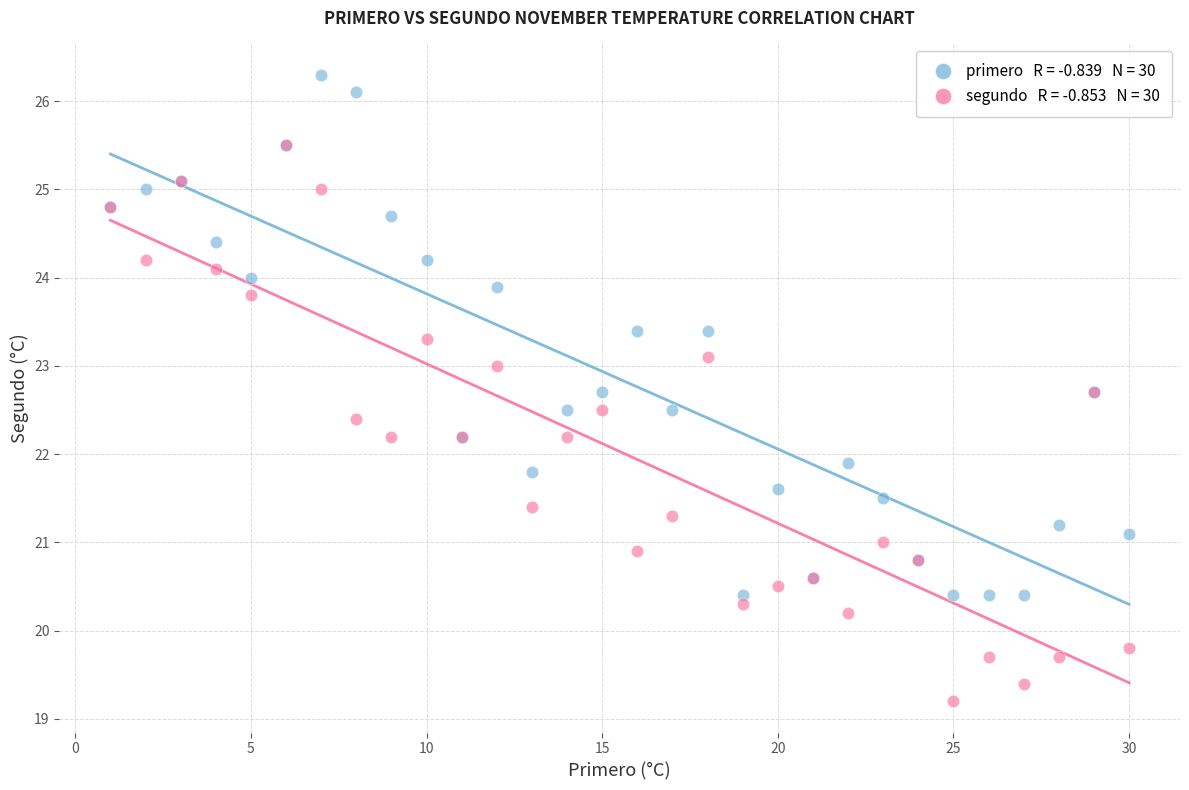

Across all series, what Y value is closest to 22?

21.9